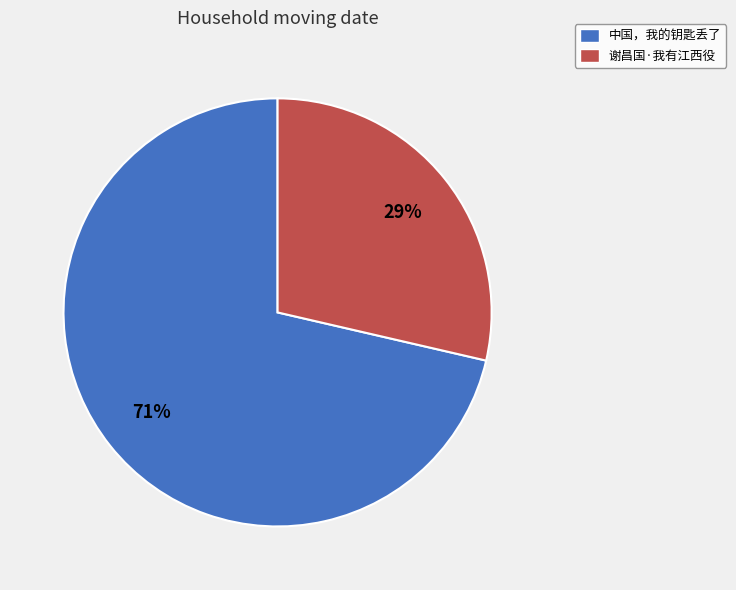

Count the number of slices in the pie.

2